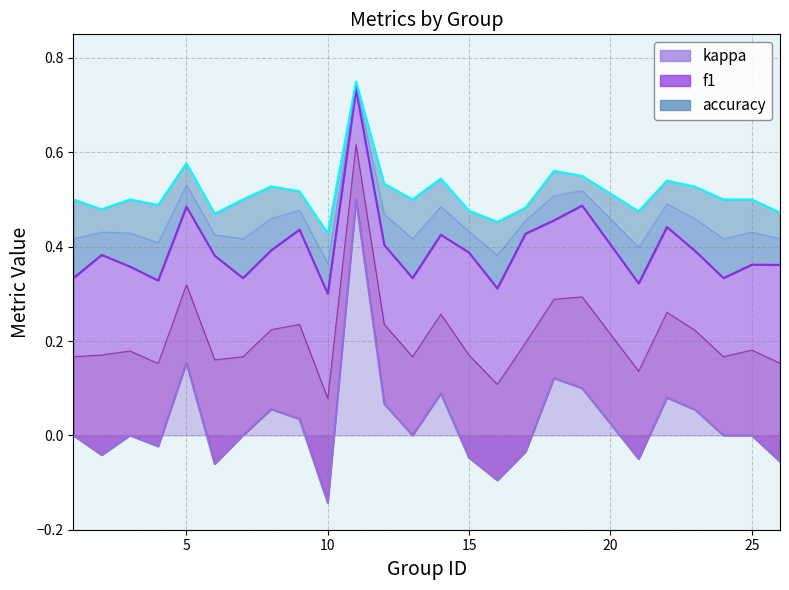

True or false: accuracy has a value of 0.0 at 25.

True